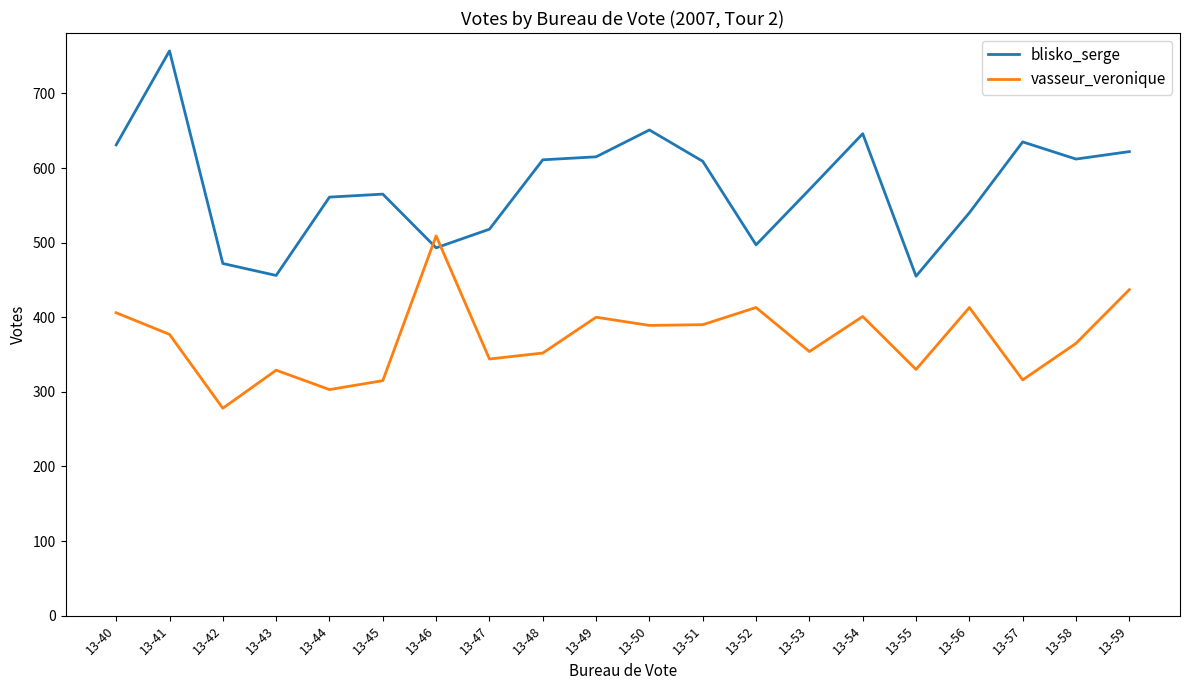

List the series in order of their peak value, highest first.

blisko_serge, vasseur_veronique